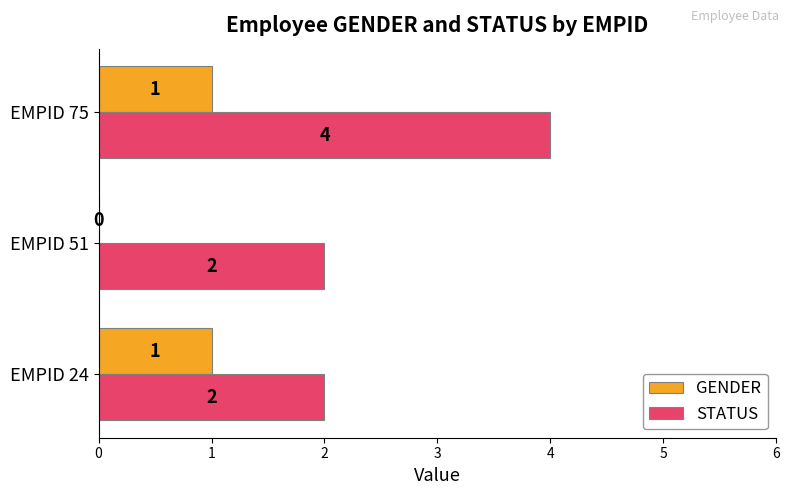

How many categories are shown in the chart?

3